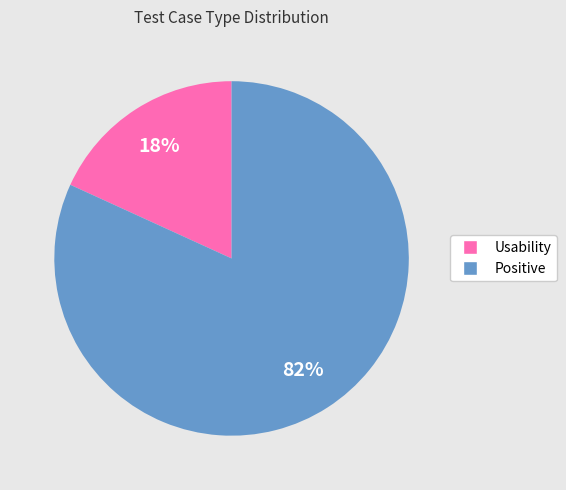

True or false: Positive accounts for 73% of the total.

False